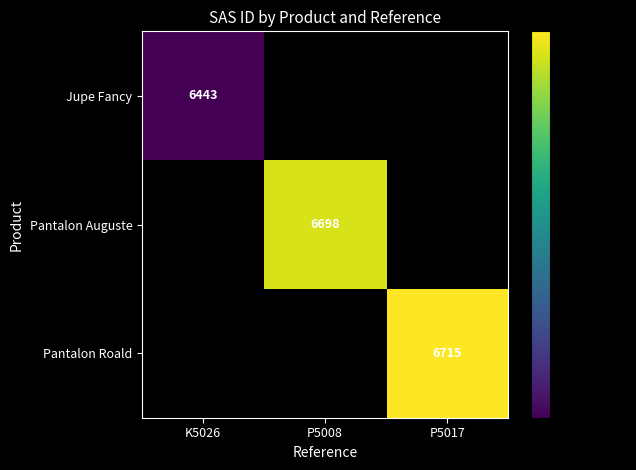

The Jupe Fancy series shows 6443 at K5026. True or false?

True